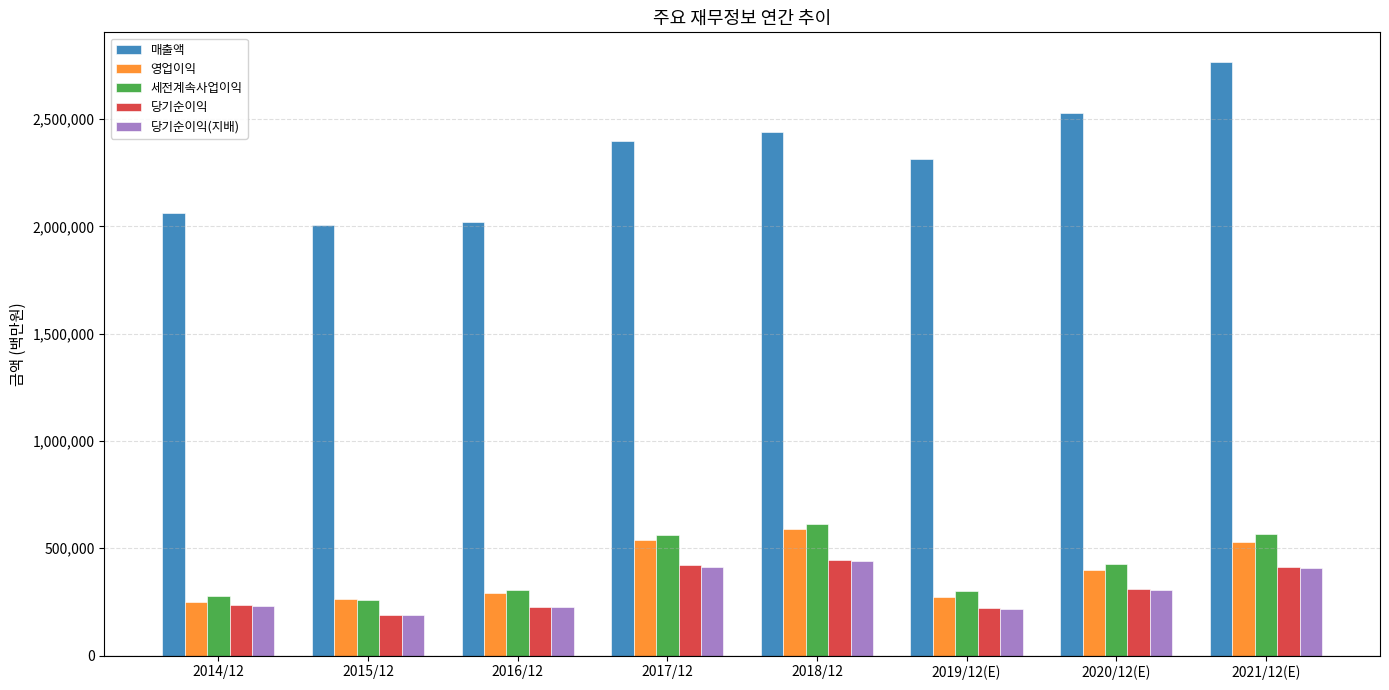

Where does the 당기순이익(지배) series first go above 306028?

2017/12